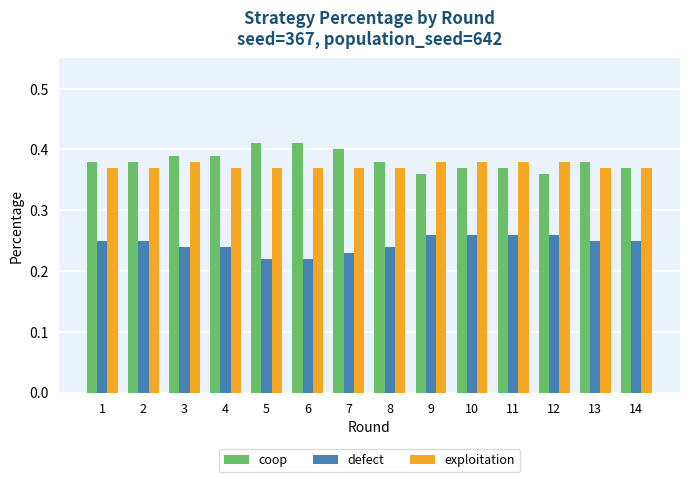

How many coop values are between 0 and 1?

14